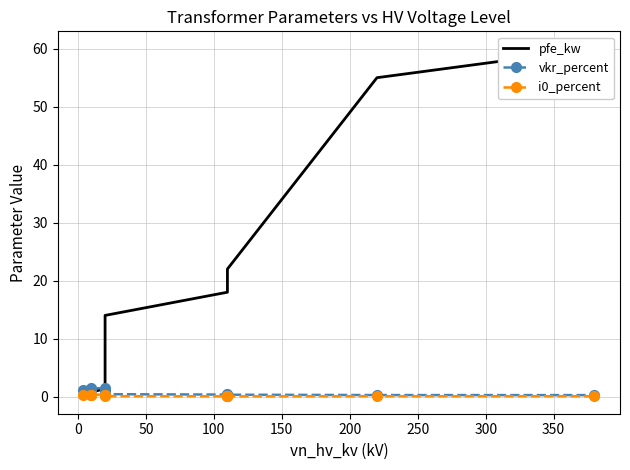

How many lines are shown in the chart?

3